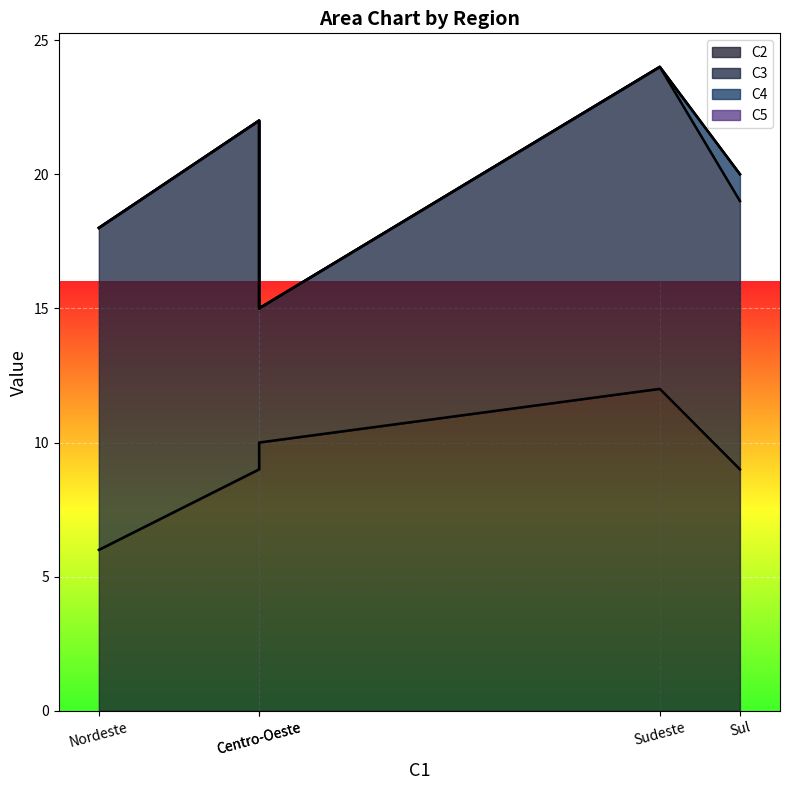

Which series changed the most between Norte and Centro-Oeste?

C3